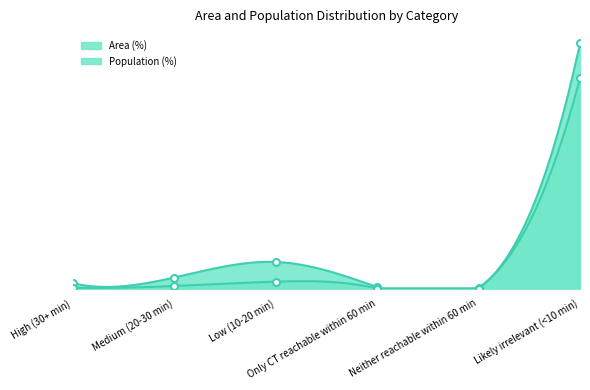

Rank the series at Likely irrelevant (<10 min) from highest to lowest value.

Population (%), Area (%)